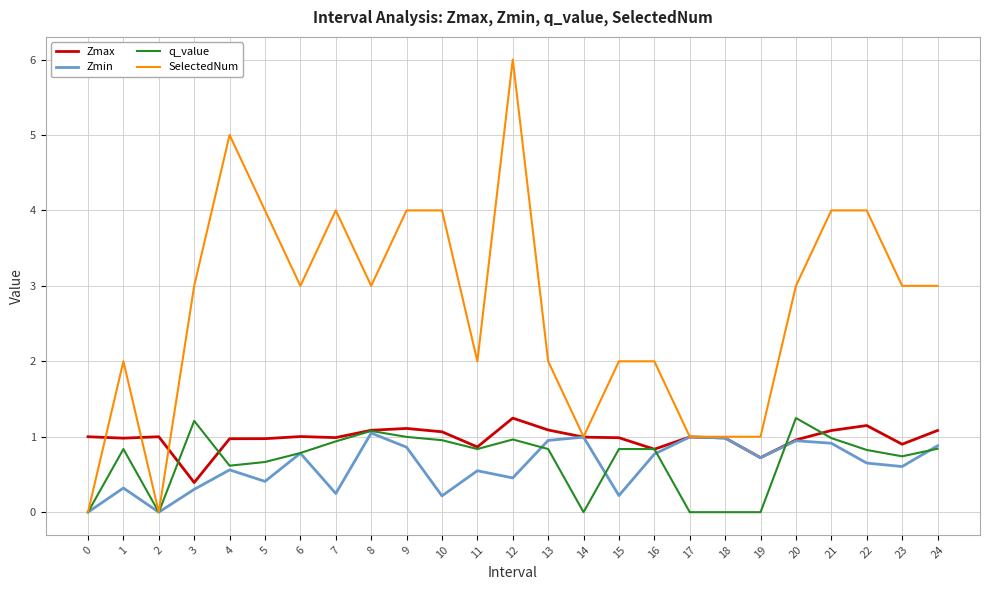

Which series has the largest range (max minus min)?

SelectedNum